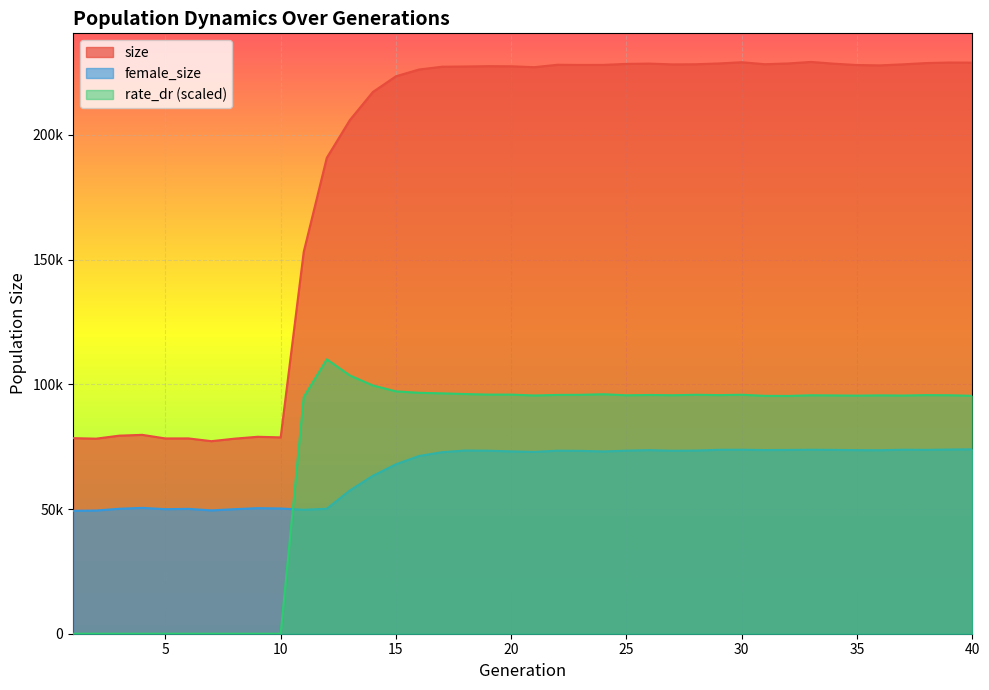

What value does the size series have at 27?

228279.0